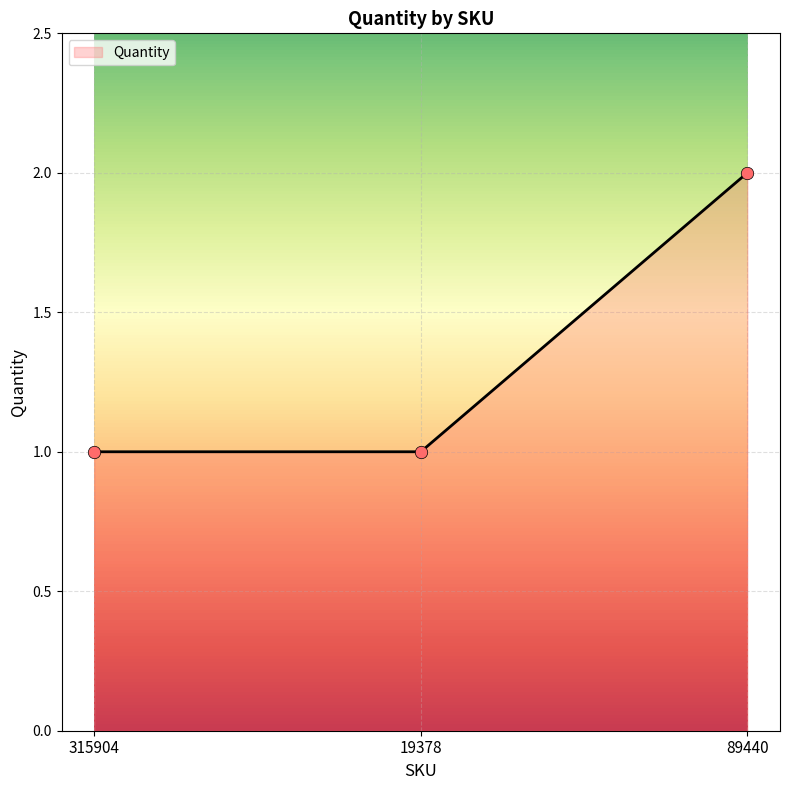

What is the change in value from 19378 to 89440?

+1